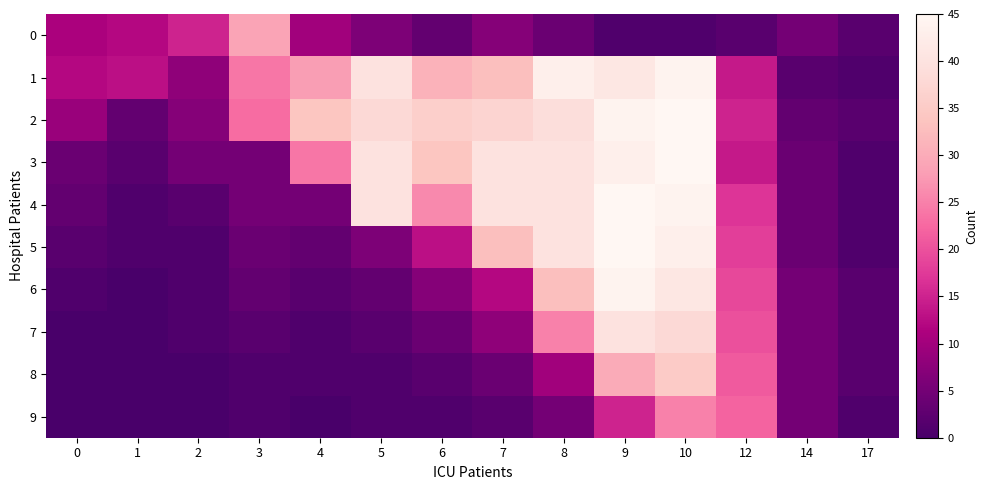

Which series has the largest total across all categories?

2